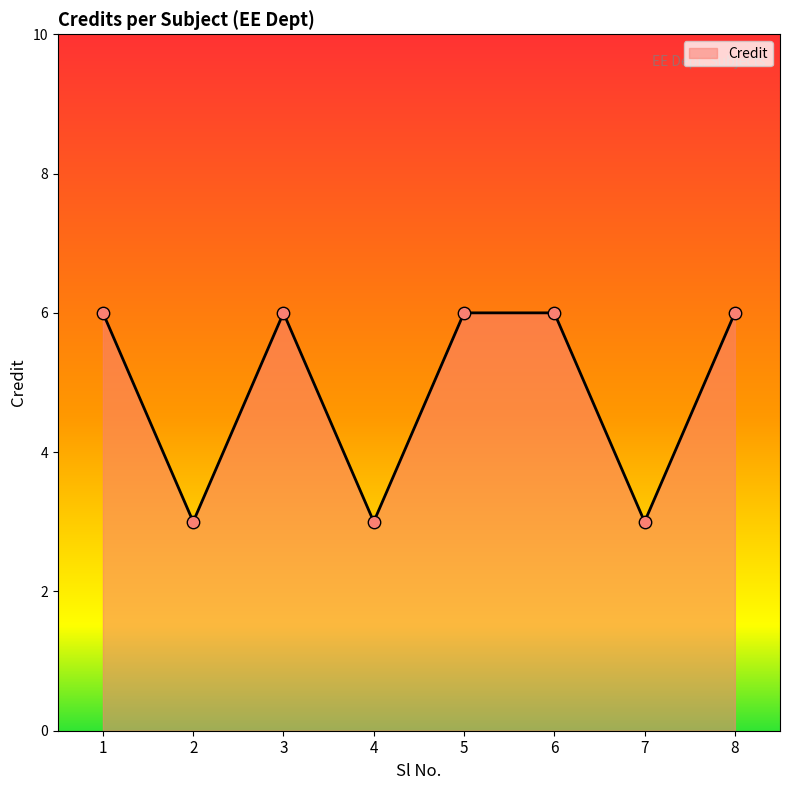

Approximately how many times larger is the value at 8 compared to 3?

1.0